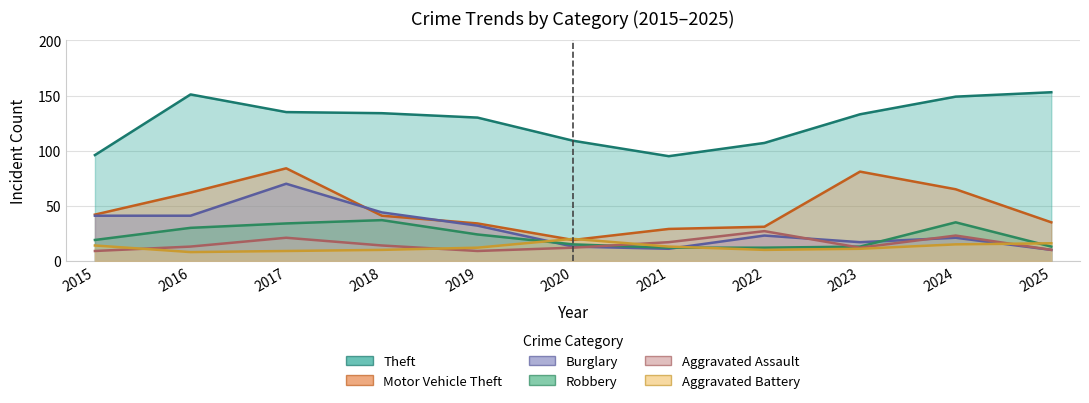

How many lines are shown in the chart?

6